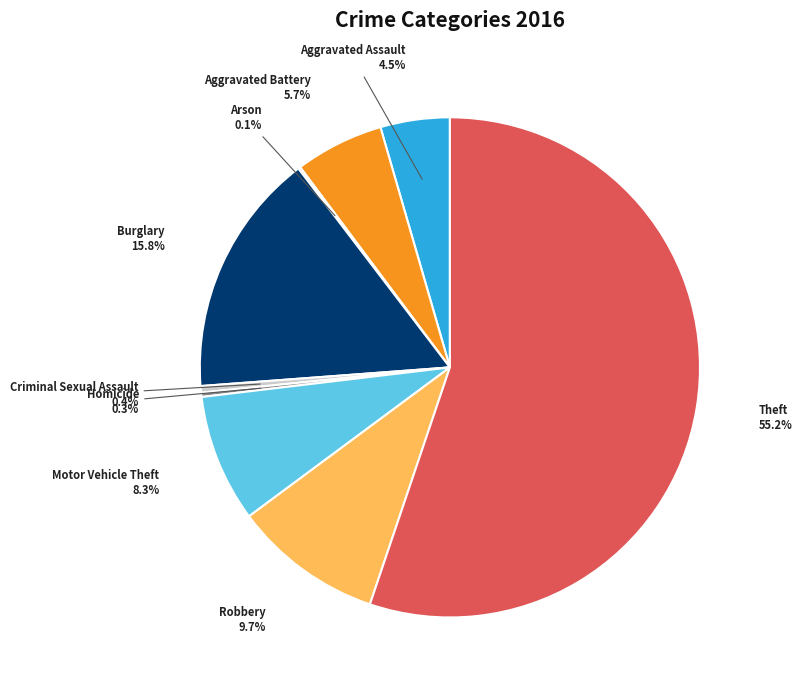

Which has a higher value, Robbery or Motor Vehicle Theft?

Robbery